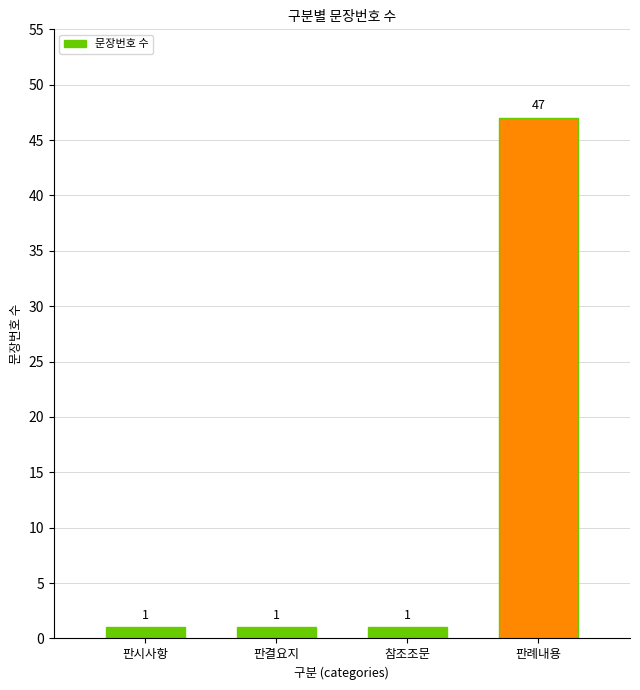

What is the sum of all values?

50